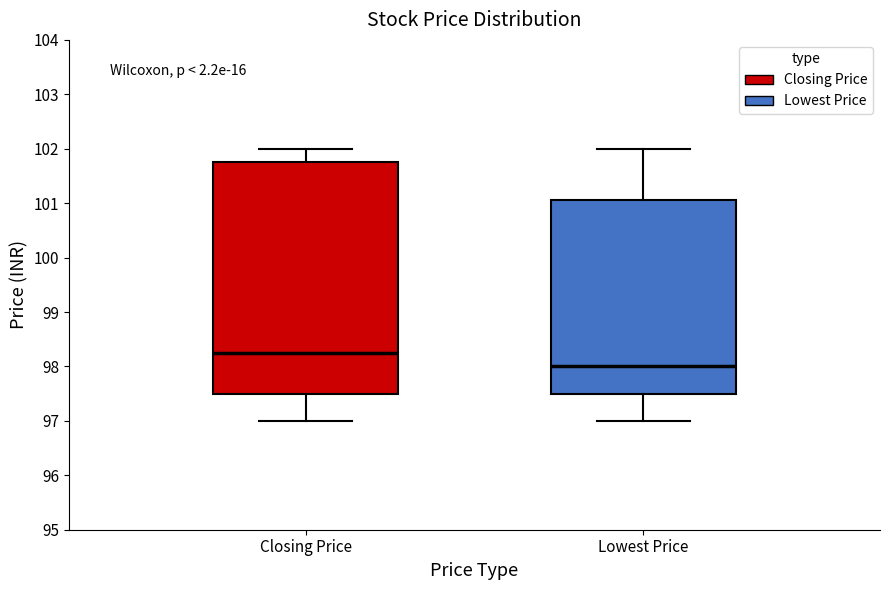

Reading left to right, transcribe this box plot: for each box, give where its median line is, the range the box spans, and where its two whiskers end, as read against the y-axis. The values are not printed on the chart, so give them approximately, as read against the axis.

Closing Price: median 98.3, box 97.5 to 101.8, whiskers 97.0 to 102.0
Lowest Price: median 98.0, box 97.5 to 101.1, whiskers 97.0 to 102.0